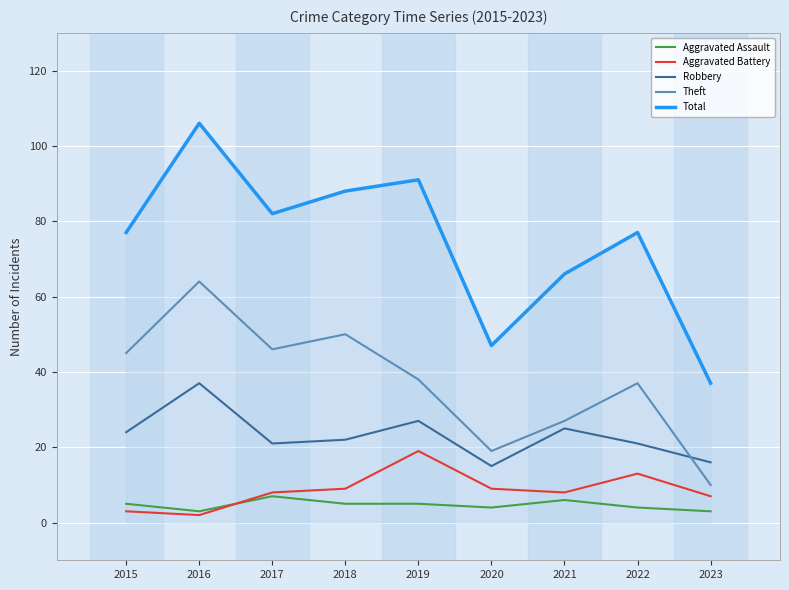

True or false: Theft and Robbery intersect in this chart.

True